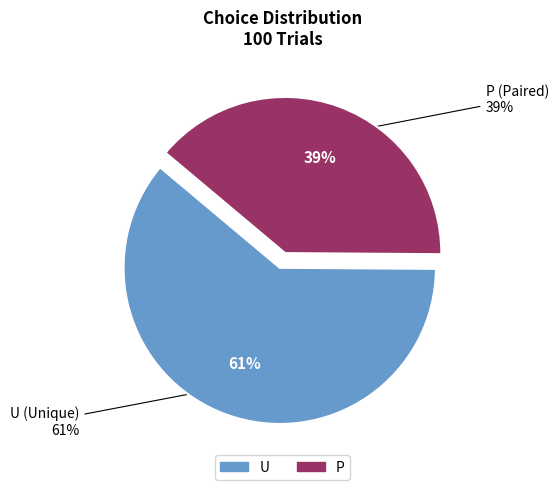

Is it true that P is 39% of the pie?

True